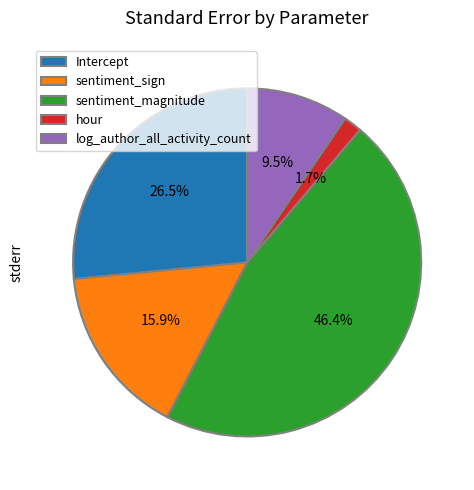

Do sentiment_magnitude and sentiment_sign together represent more than half of the pie?

Yes